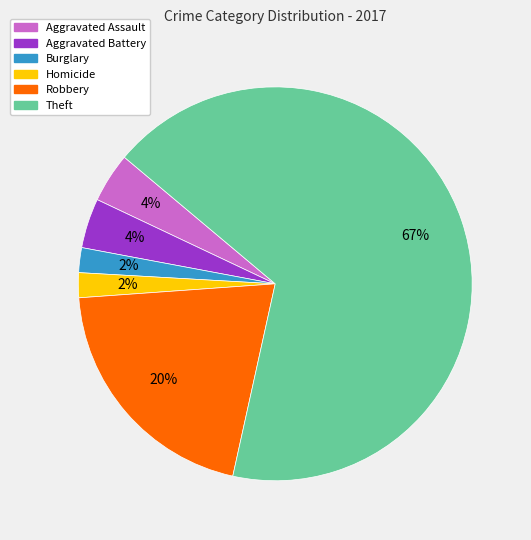

Which has a higher value, Homicide or Theft?

Theft